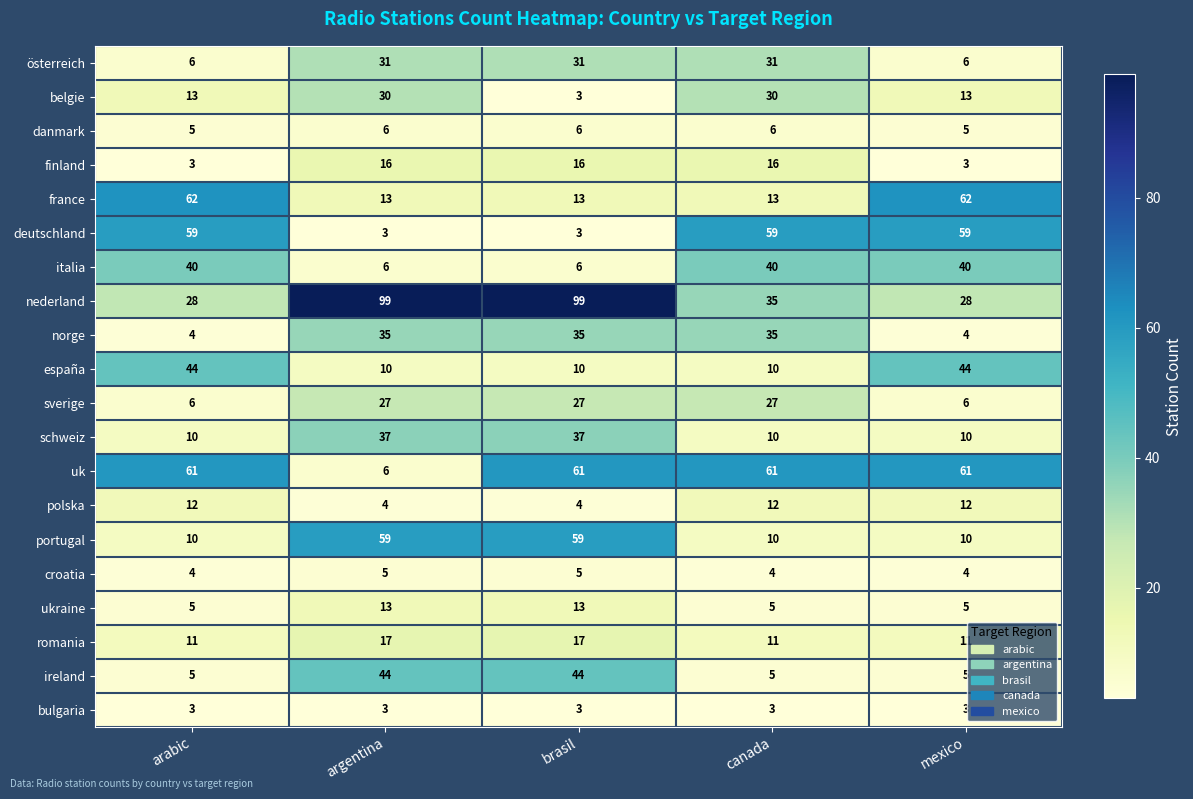

What is the difference between the schweiz values at argentina and canada?

27